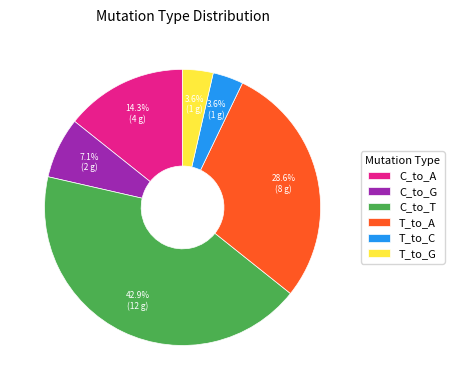

What is the largest slice in the pie chart?

C_to_T